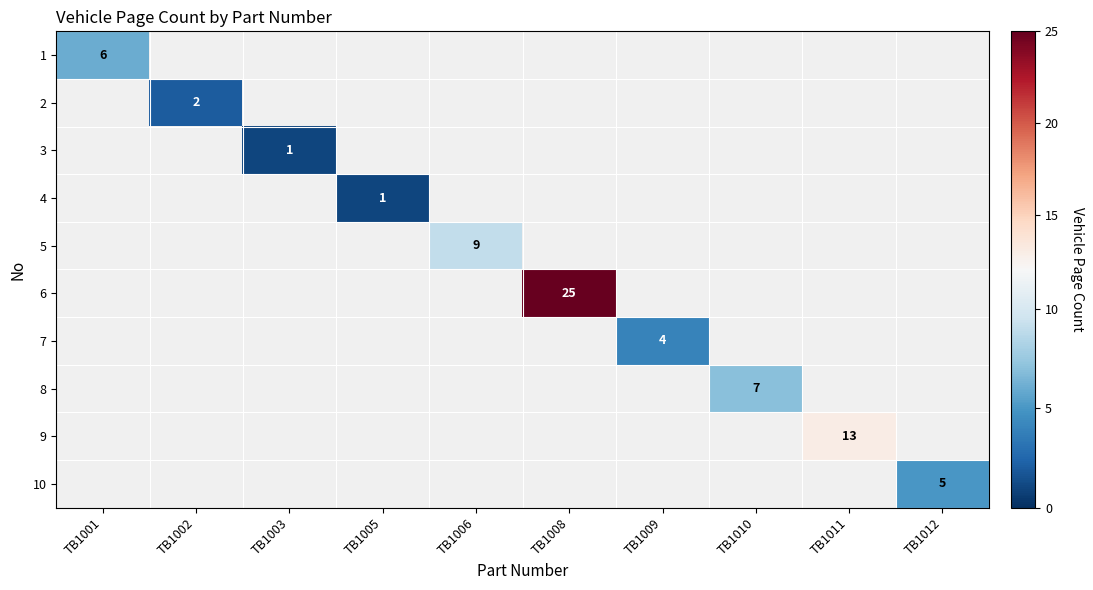

True or false: 10 has a value of 5 at TB1012.

True